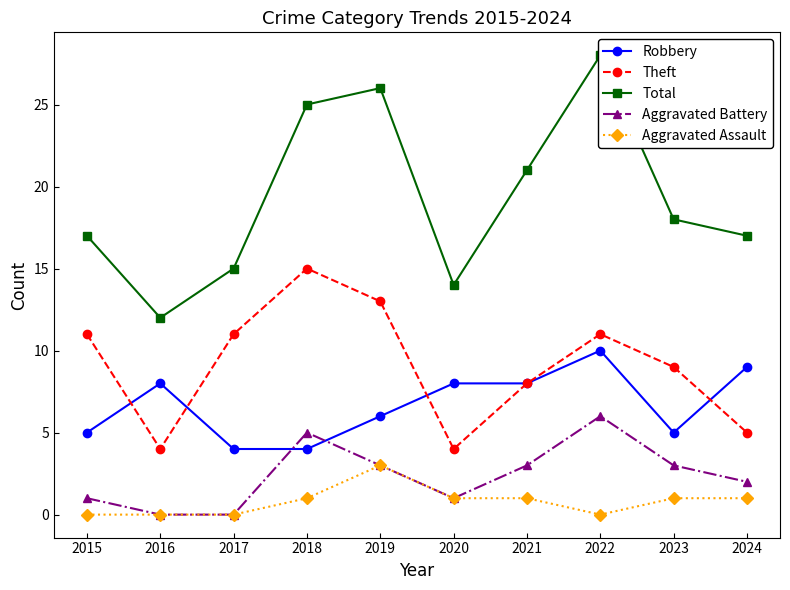

How many distinct data groups are displayed?

5